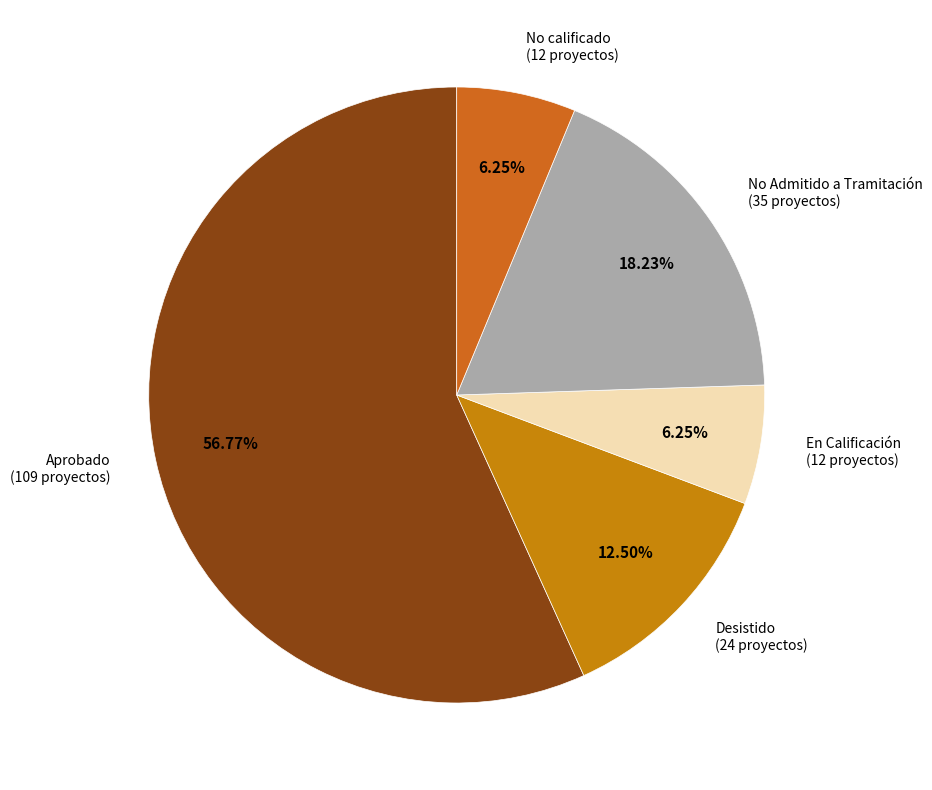

Which category has the smallest portion of the pie?

En Calificación